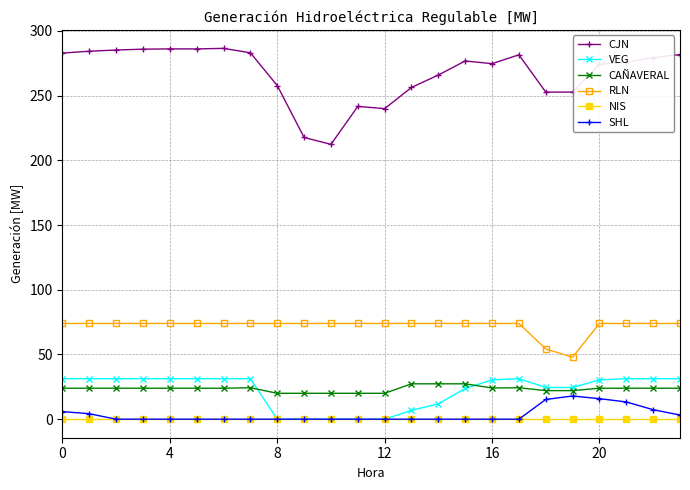

List the series in order of their peak value, lowest first.

NIS, SHL, CAÑAVERAL, VEG, RLN, CJN